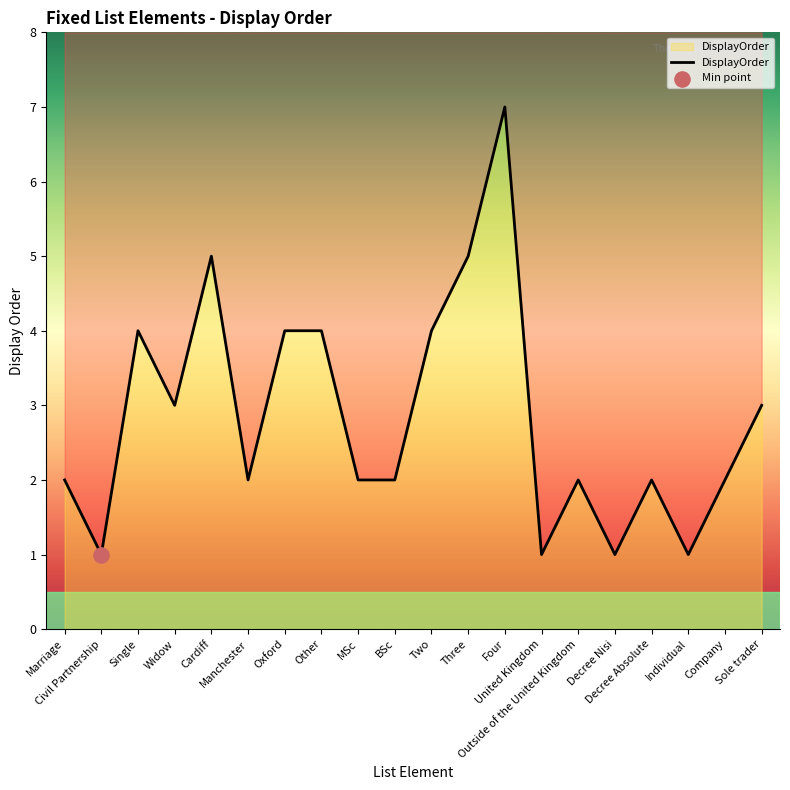

Which has a higher value, BSc or Decree Nisi?

BSc